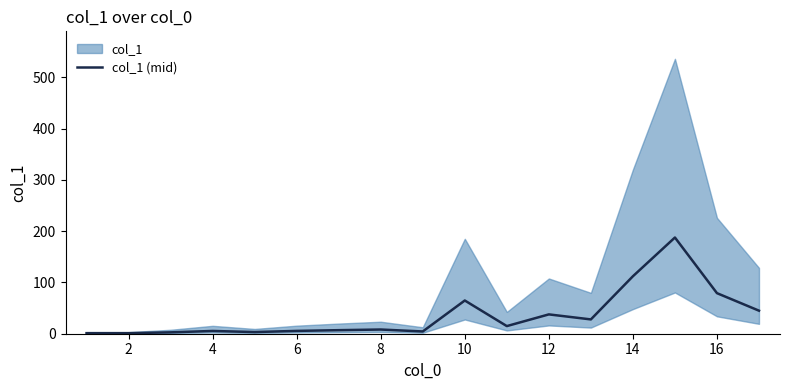

How many interior local valleys (lower than both neighbors) does the data have?

4